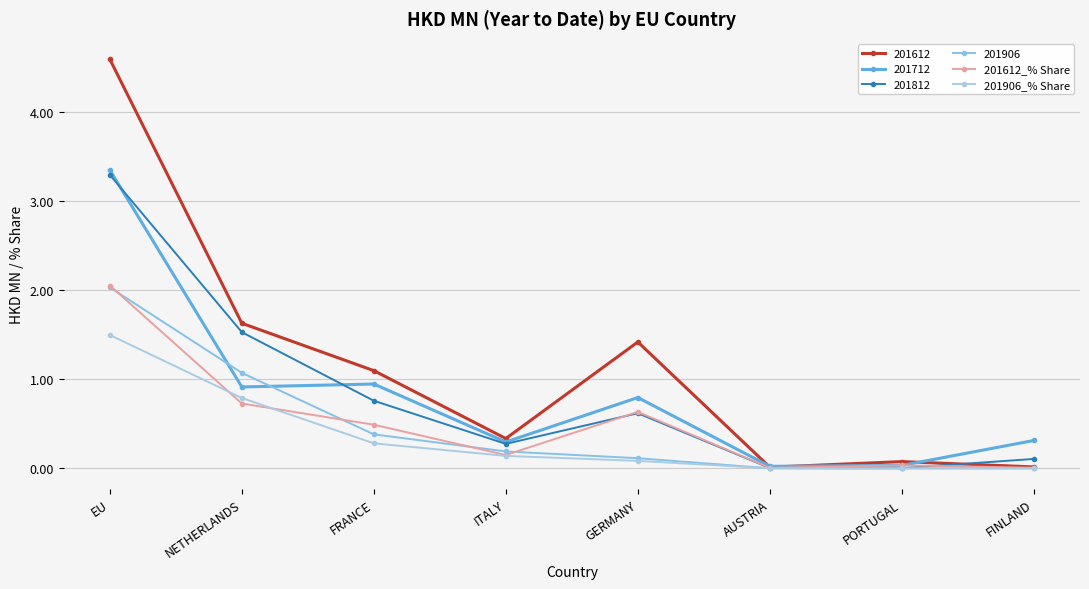

At FRANCE, list the series in order from largest to smallest.

201612, 201712, 201812, 201612_% Share, 201906, 201906_% Share